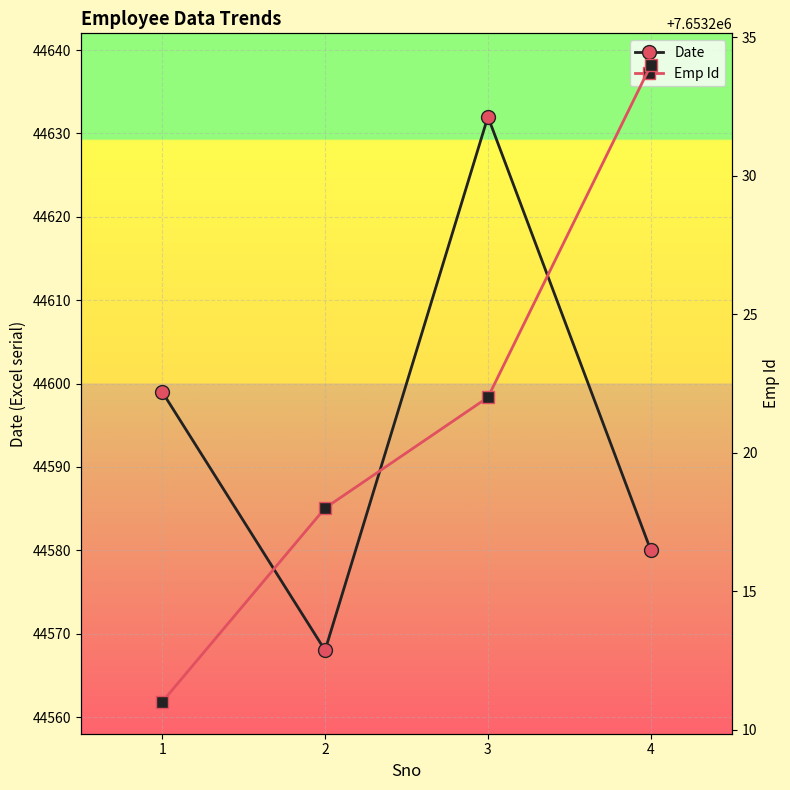

What is the value of the Date point at the 2nd from the left?

44568